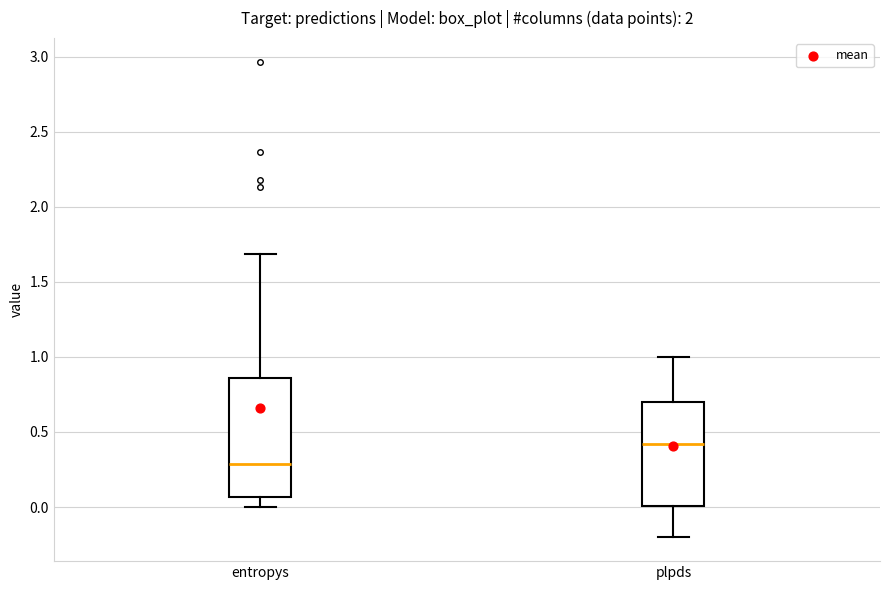

Reading left to right, read every box against the y-axis: the position of its median line, the range the box covers, and the ends of its whiskers. The values are not printed on the chart, so give them approximately, as read against the axis.

entropys: median 0.30, box 0.05 to 0.85, whiskers 0.00 to 1.70
plpds: median 0.40, box 0.00 to 0.70, whiskers -0.20 to 1.00